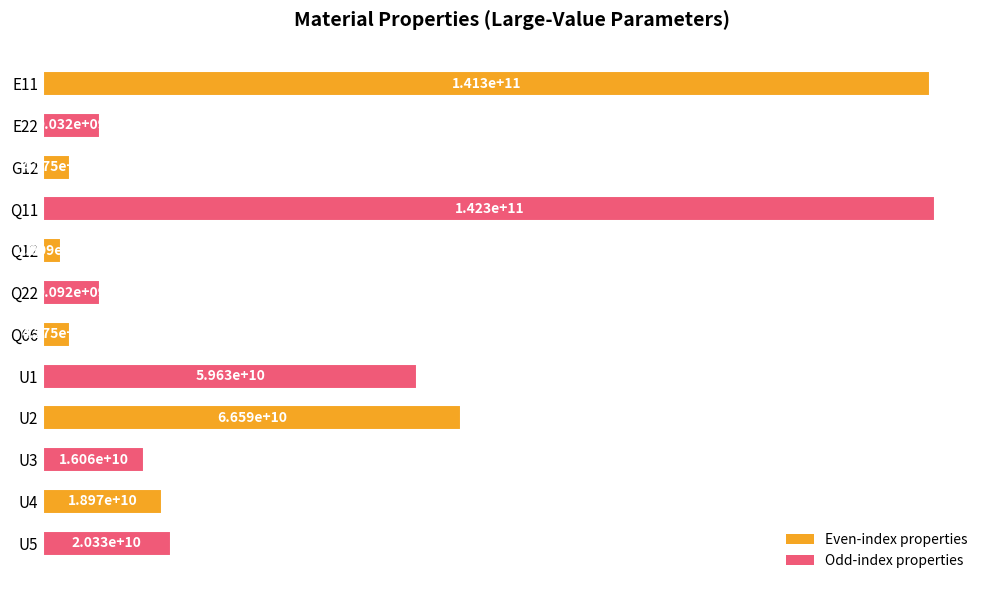

Are the bars horizontal?

Yes